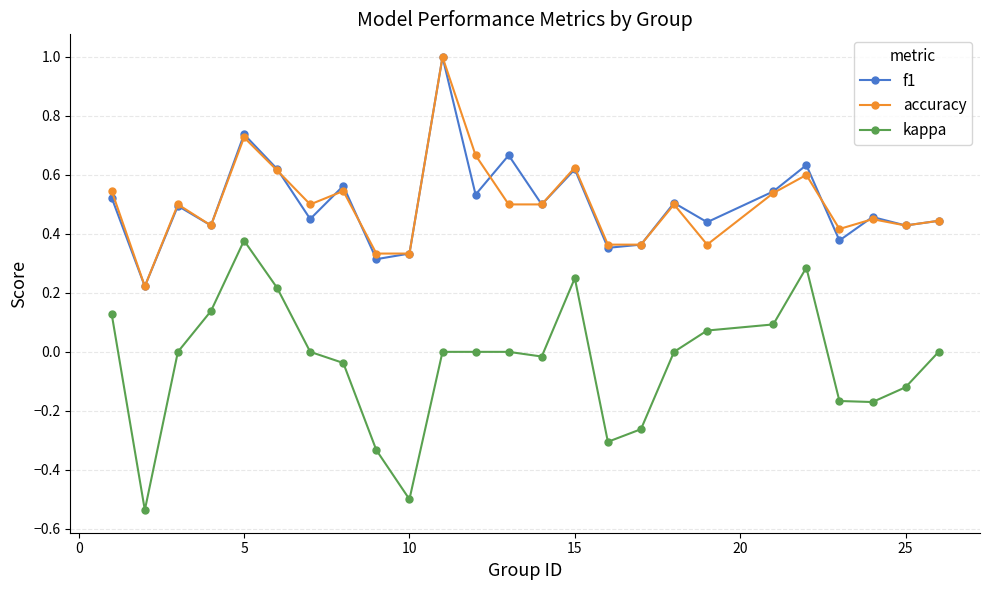

Which series has the largest range (max minus min)?

kappa